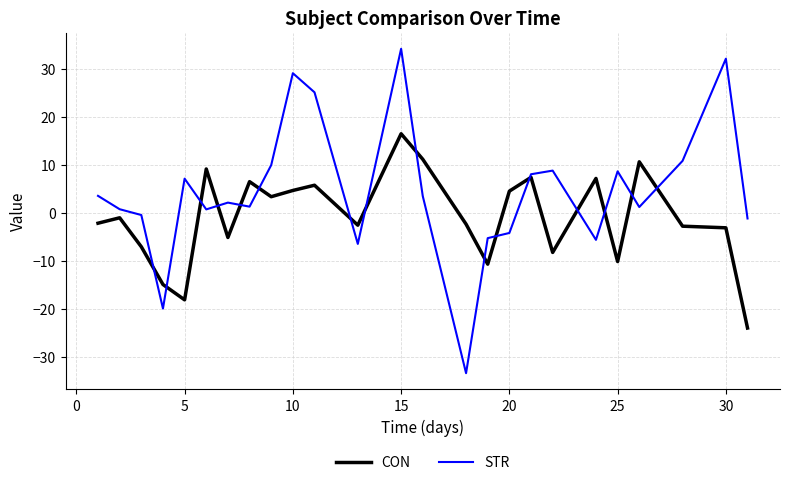

In STR, how many points are higher than both neighbors (excluding endpoints)?

7